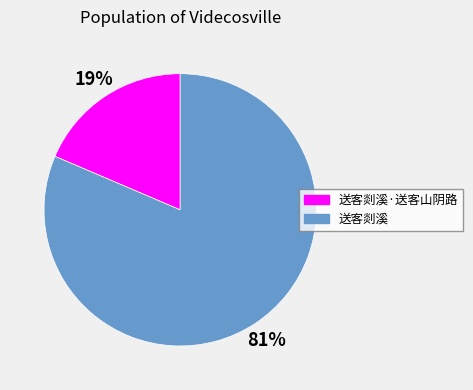

Is there a majority slice in this chart?

Yes